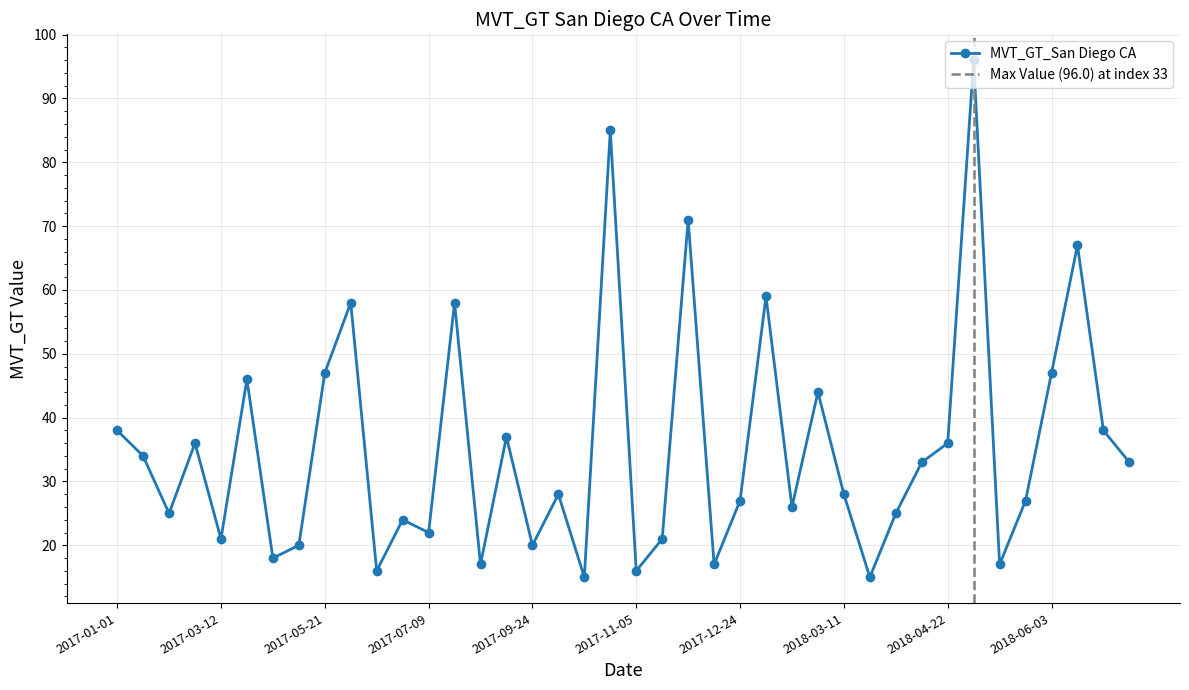

What is the greatest value displayed?

96